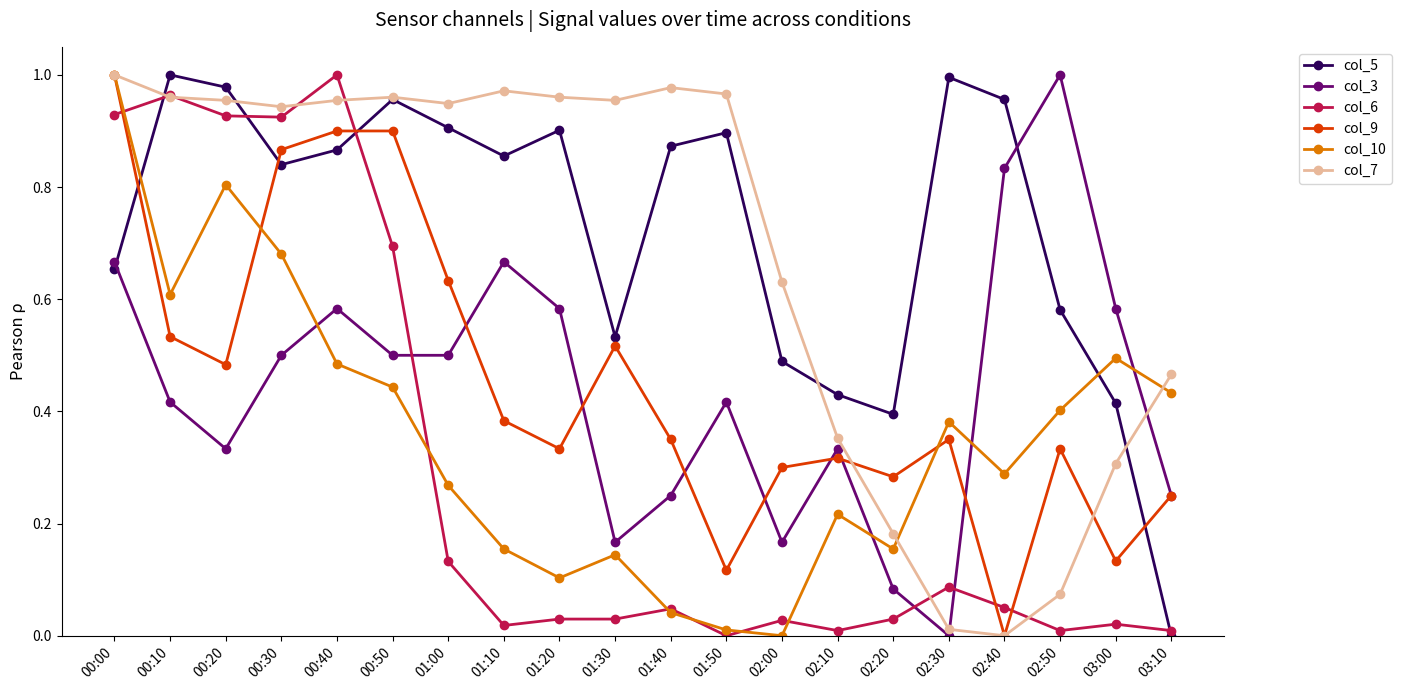

At which label does col_3 reach its peak?

02:50